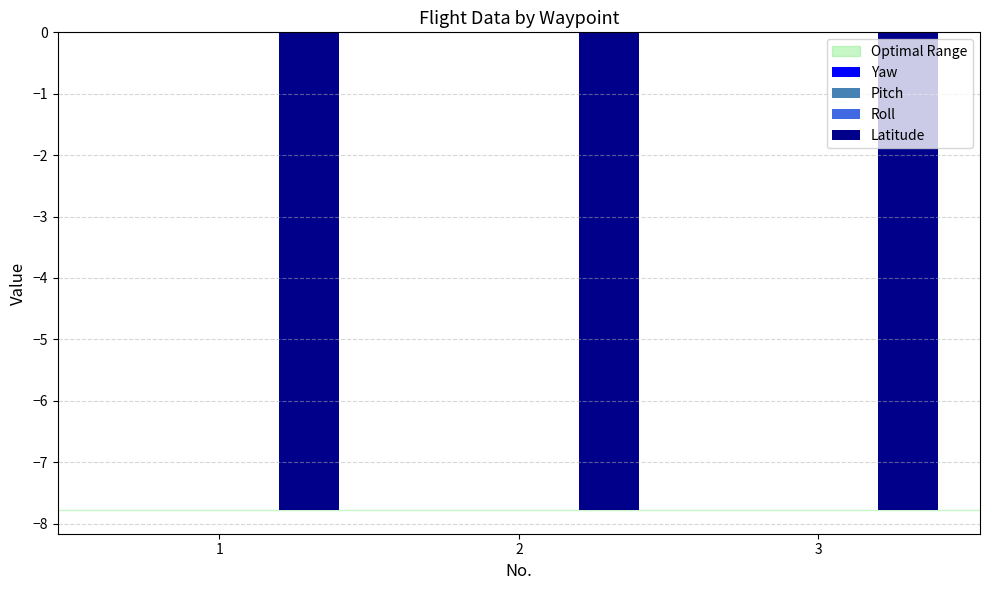

What is the average value?

-7.8